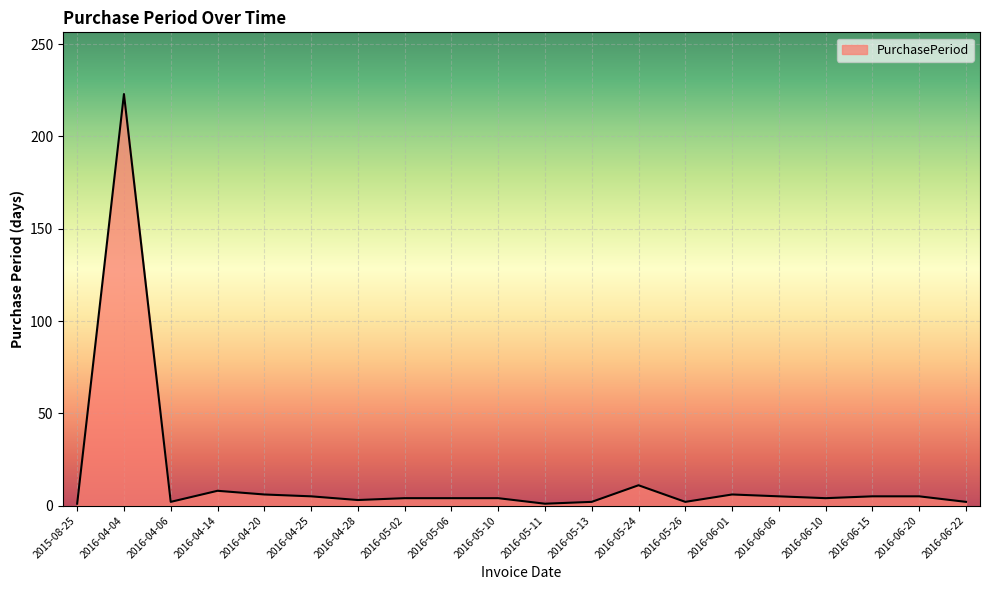

What is the average value?

15